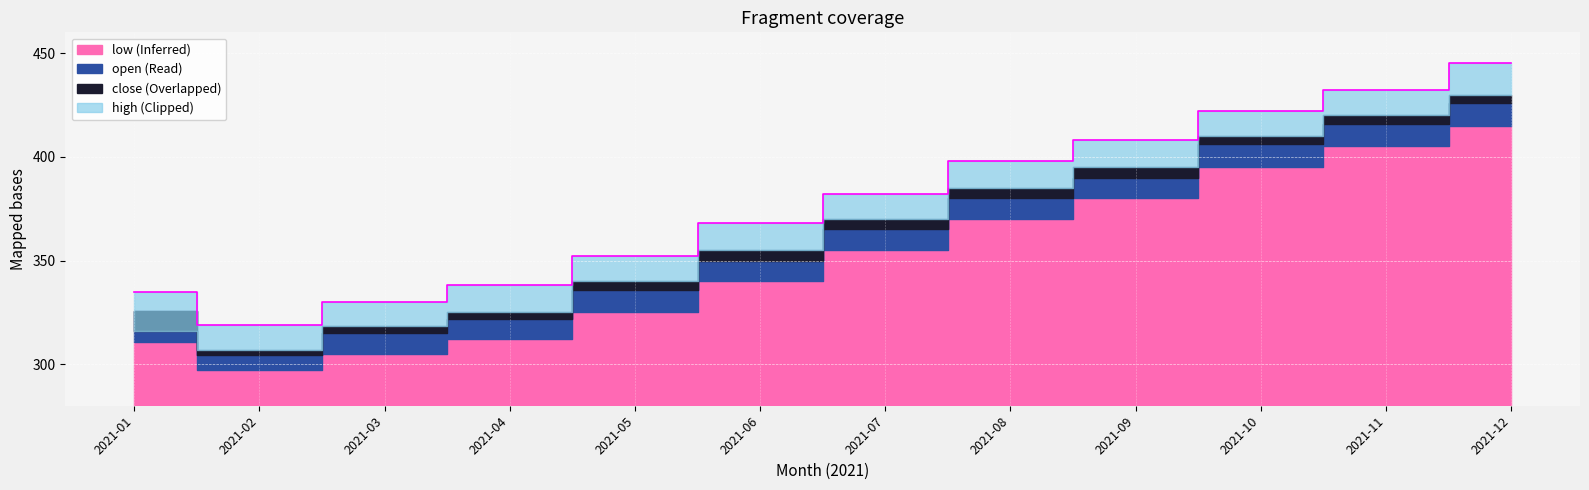

At which label does close first exceed 370?

2021-08